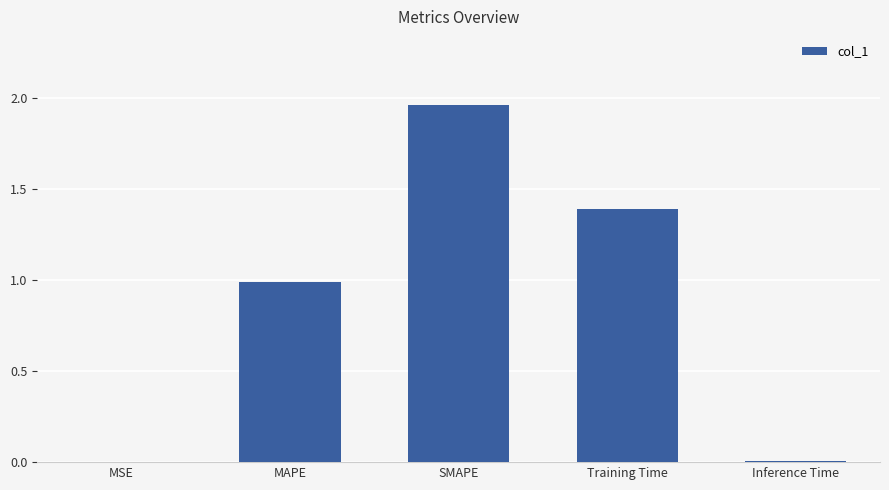

What is the sum of all values?

4.3